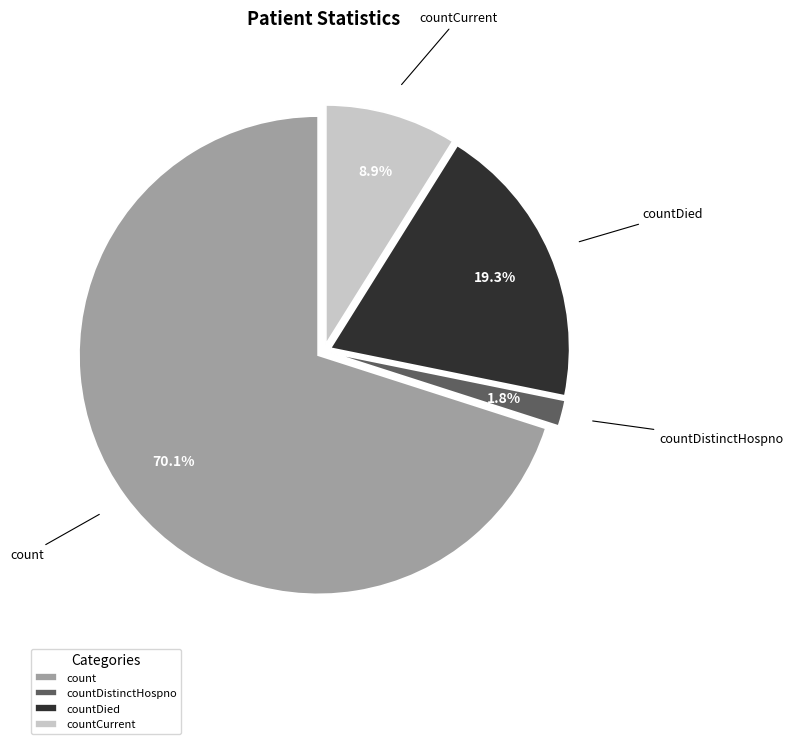

To the nearest percent, what is the combined percentage of countCurrent and count?

79%